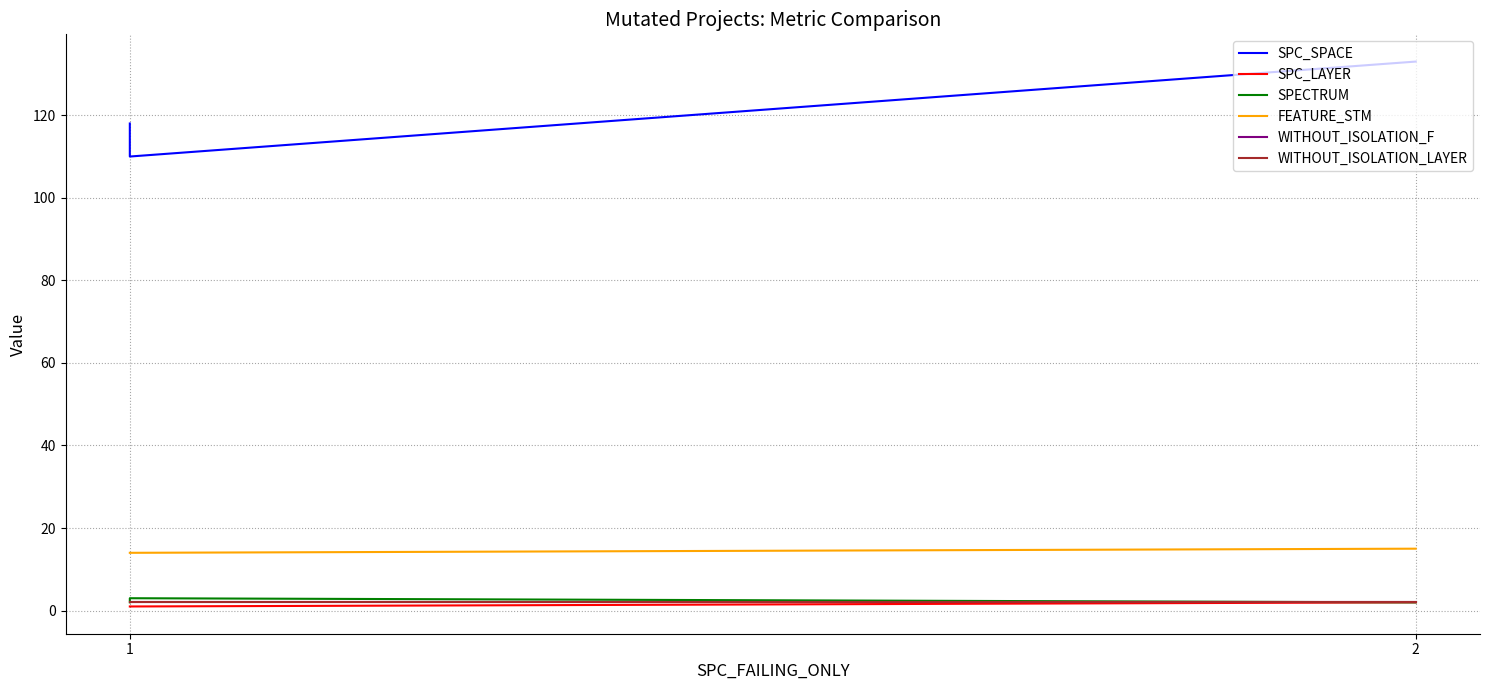

What are all the series names shown in the legend?

SPC_SPACE, SPC_LAYER, SPECTRUM, FEATURE_STM, WITHOUT_ISOLATION_F, WITHOUT_ISOLATION_LAYER